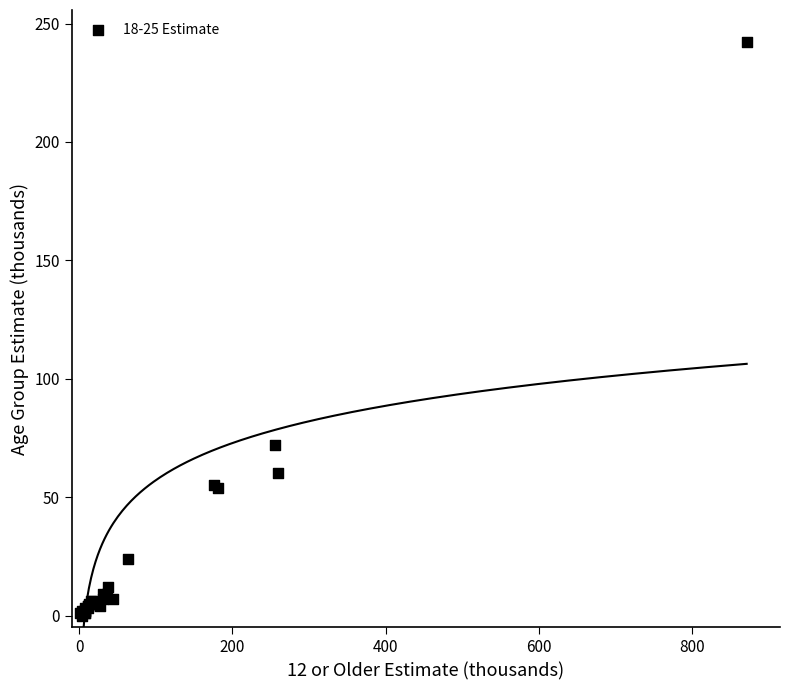

What Y value in the scatter plot is closest to 121?

72